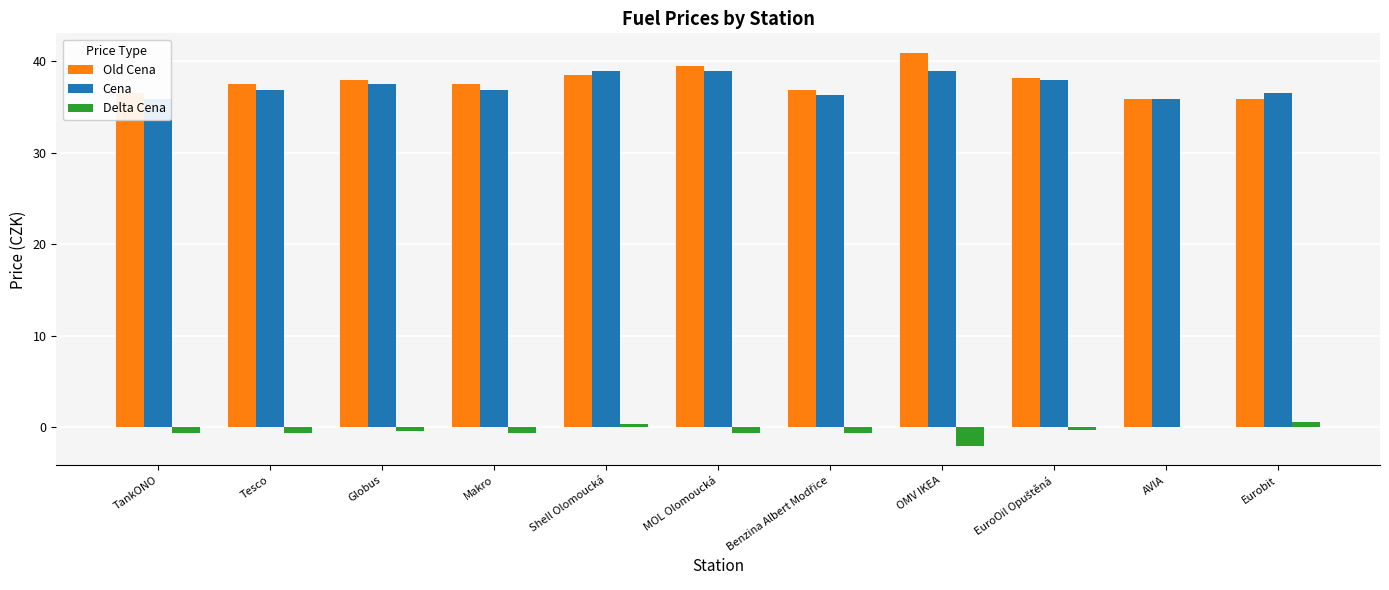

What is the difference between the second highest and minimum values in the Delta Cena series?

2.4